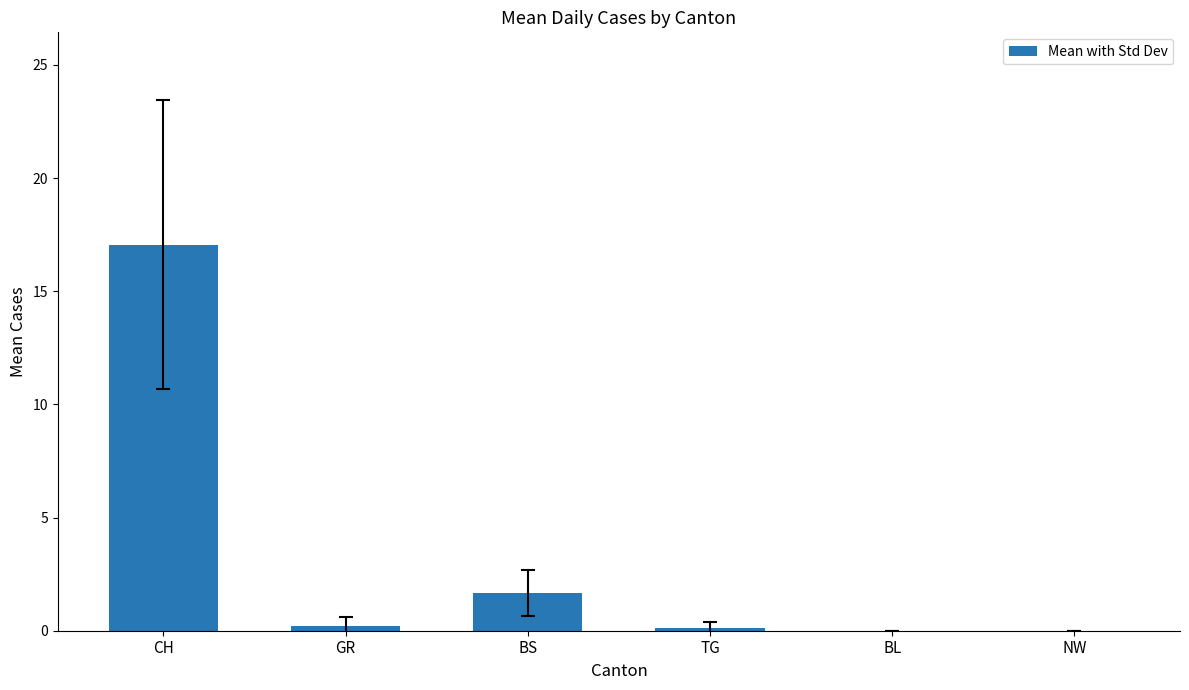

How many categories are shown in the chart?

6